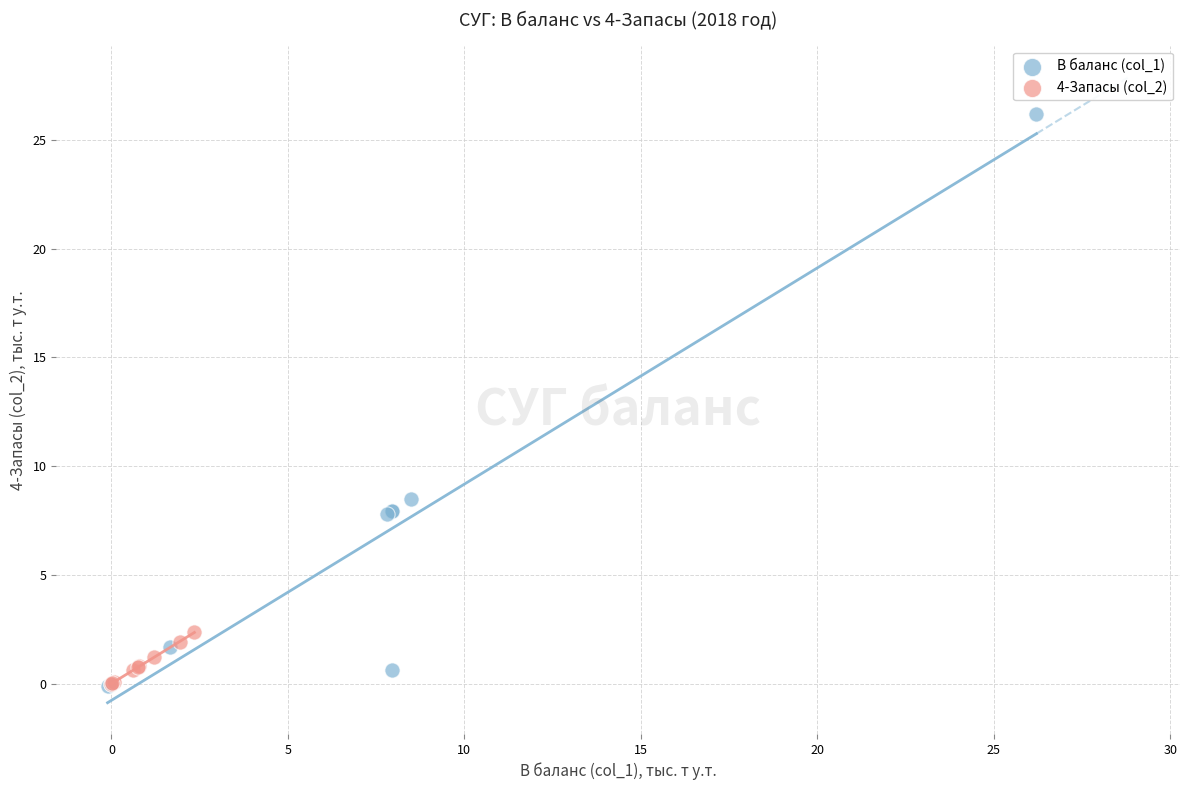

Which series reaches the maximum Y coordinate?

В баланс (col_1)